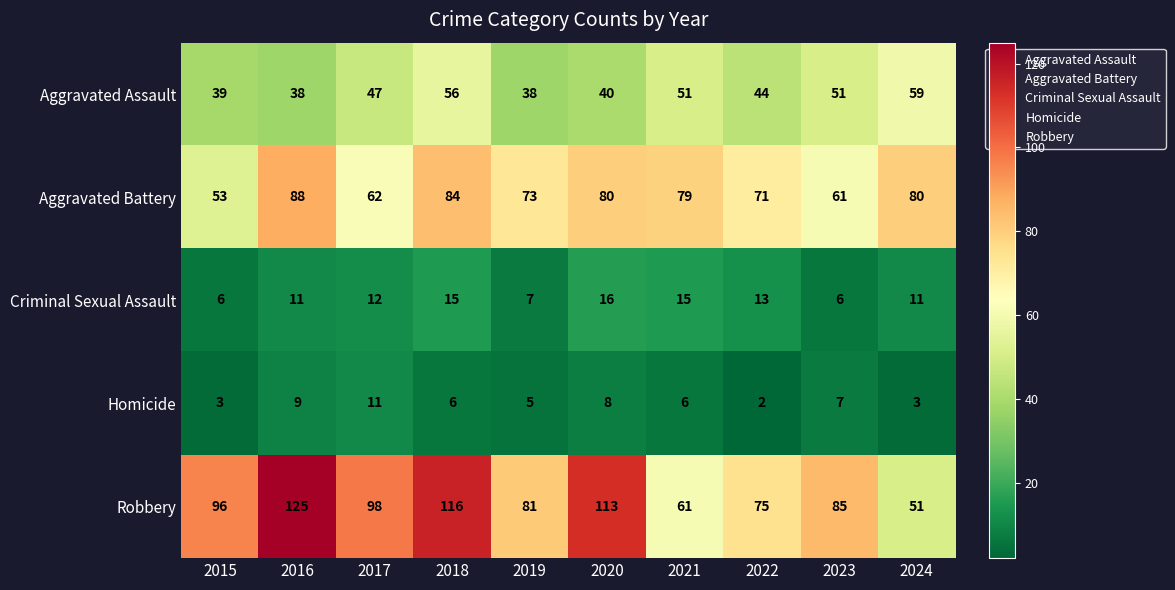

Rank the series at 2023 from lowest to highest value.

Criminal Sexual Assault, Homicide, Aggravated Assault, Aggravated Battery, Robbery